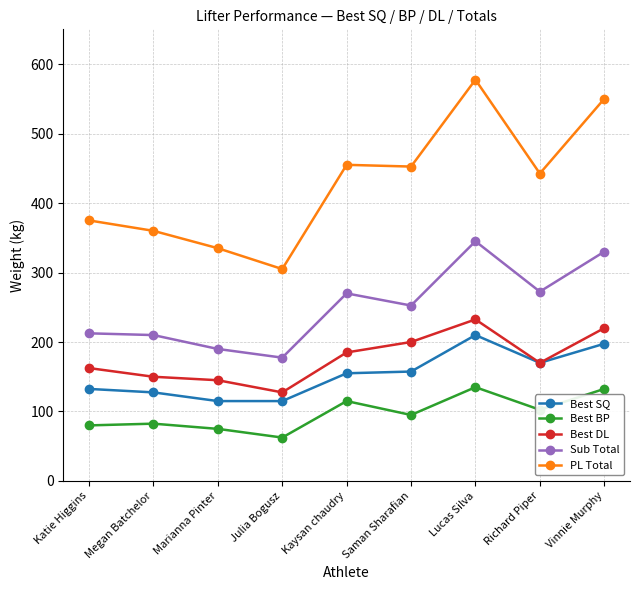

Where does the Sub Total series first go above 252?

Kaysan chaudry